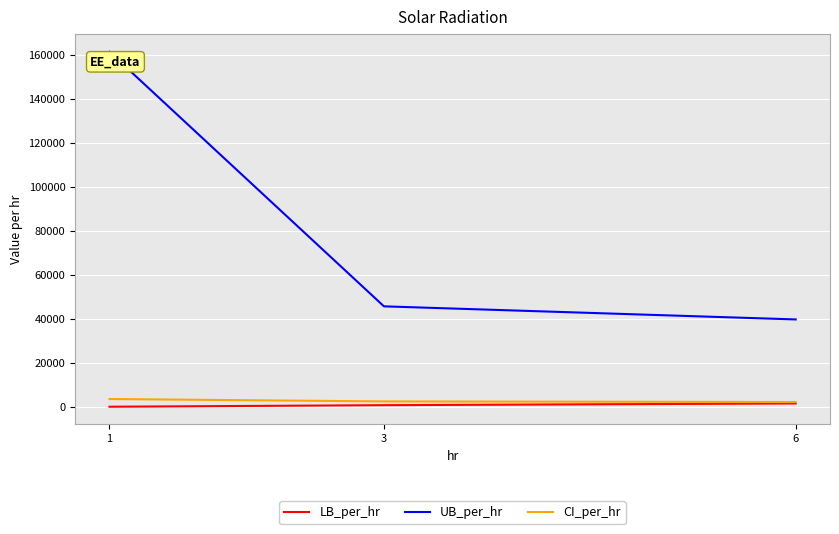

Is this an area chart (filled region under the line)?

No